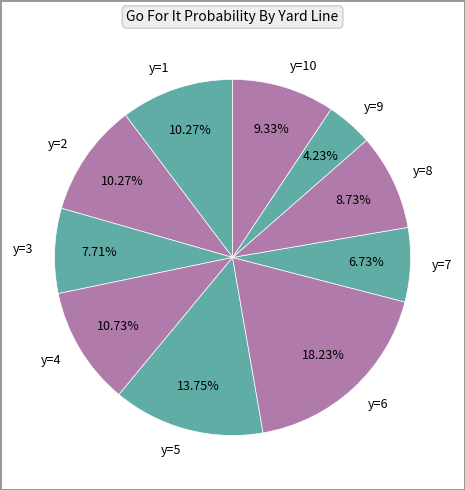

Approximately how many times larger is the value at y=2 compared to y=6?

0.6